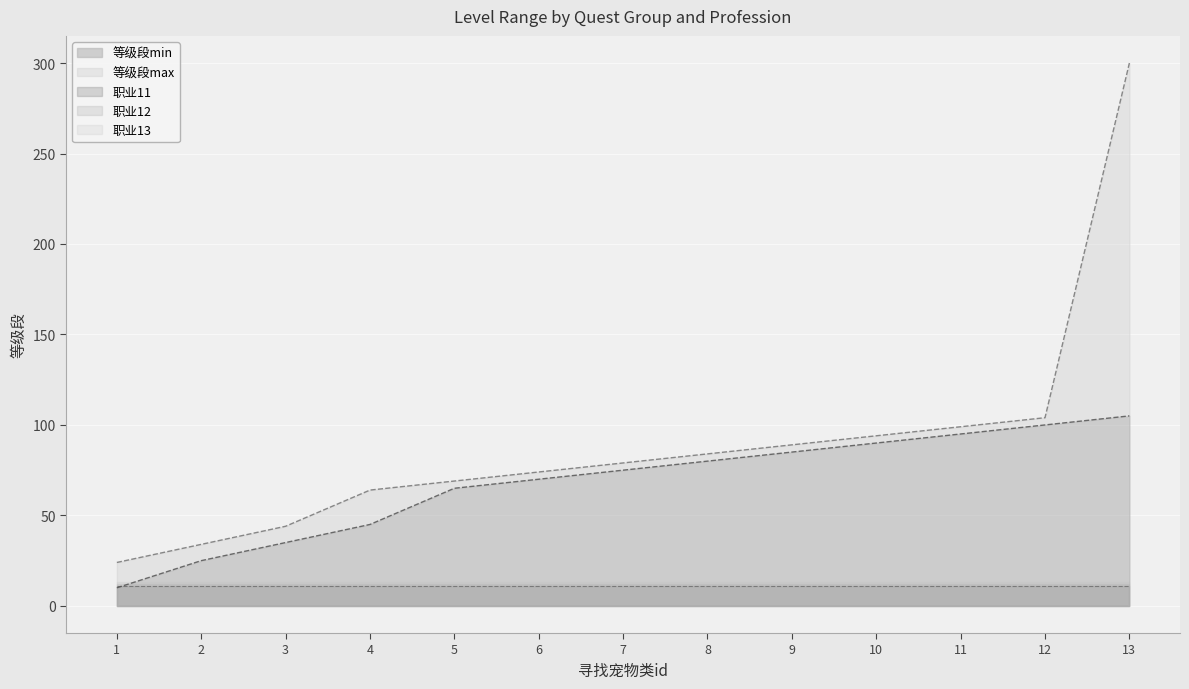

Which category has the highest value across all series?

13